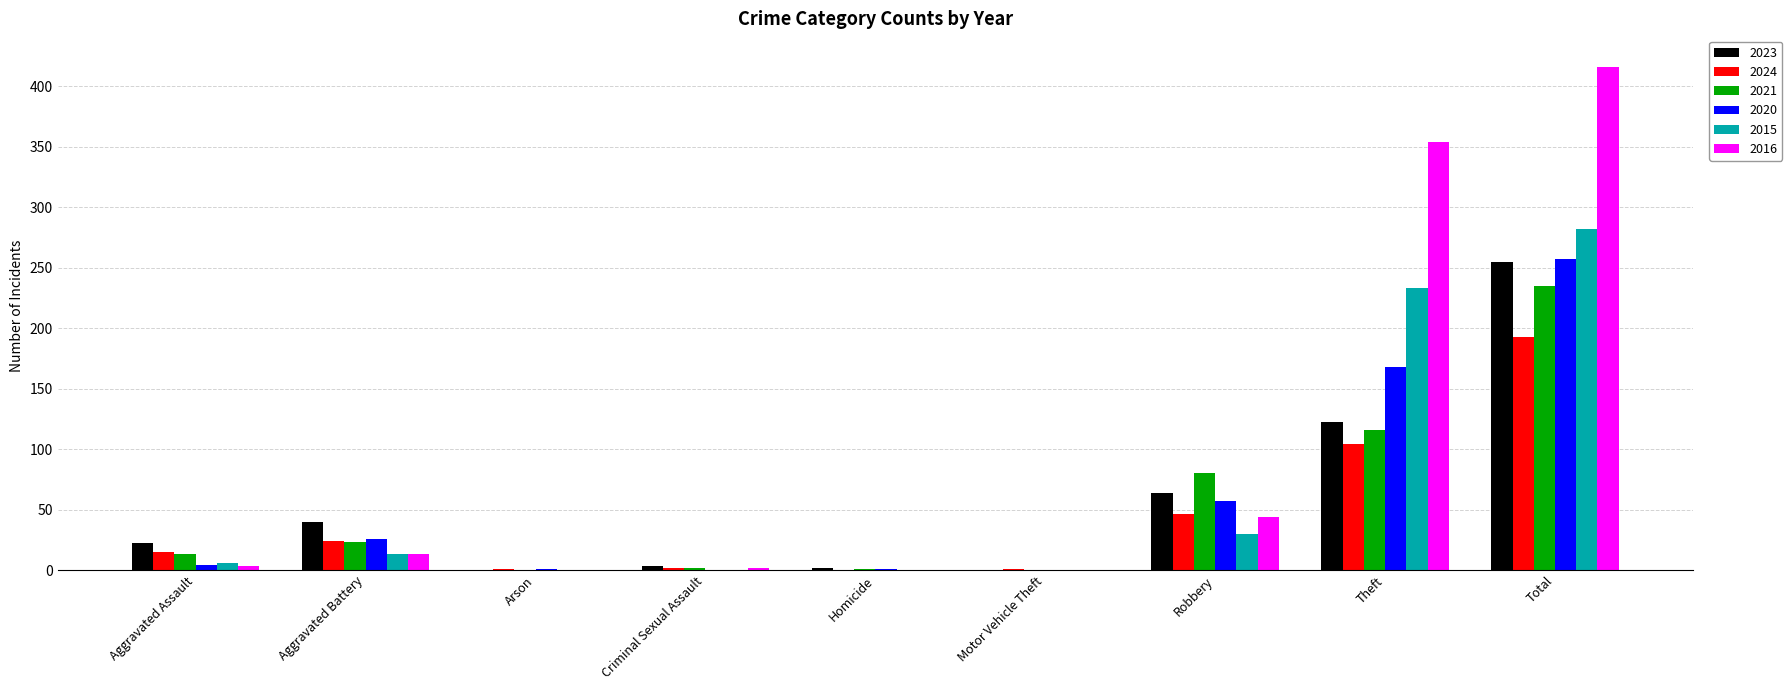

True or false: 2015 has a value of 0 at Motor Vehicle Theft.

True